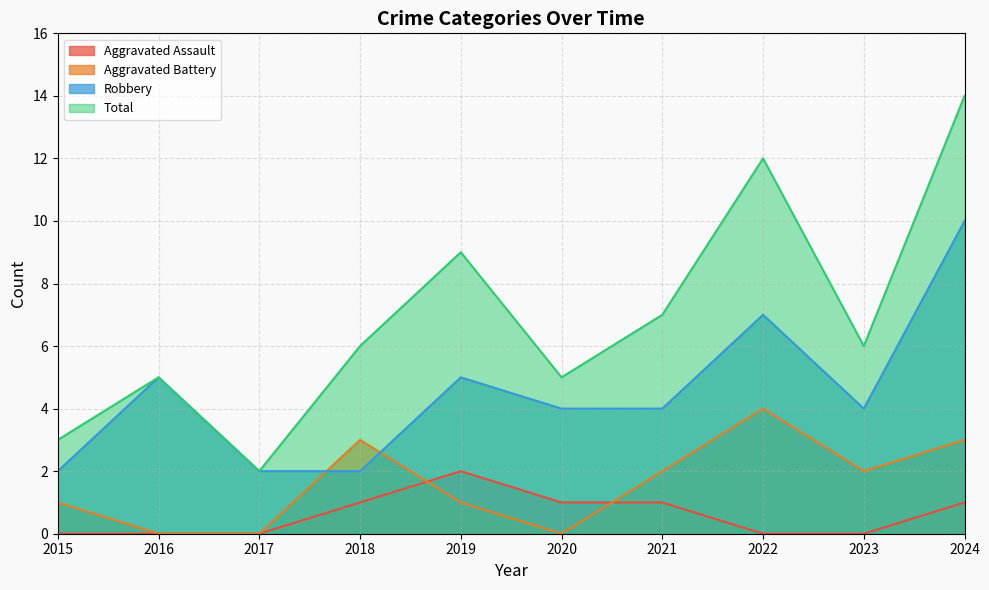

Reading left to right, transcribe all the data shown in this chart.

Aggravated Assault: 2015=0	2016=0	2017=0	2018=1	2019=2	2020=1	2021=1	2022=0	2023=0	2024=1
Aggravated Battery: 2015=1	2016=0	2017=0	2018=3	2019=1	2020=0	2021=2	2022=4	2023=2	2024=3
Robbery: 2015=2	2016=5	2017=2	2018=2	2019=5	2020=4	2021=4	2022=7	2023=4	2024=10
Total: 2015=3	2016=5	2017=2	2018=6	2019=9	2020=5	2021=7	2022=12	2023=6	2024=14